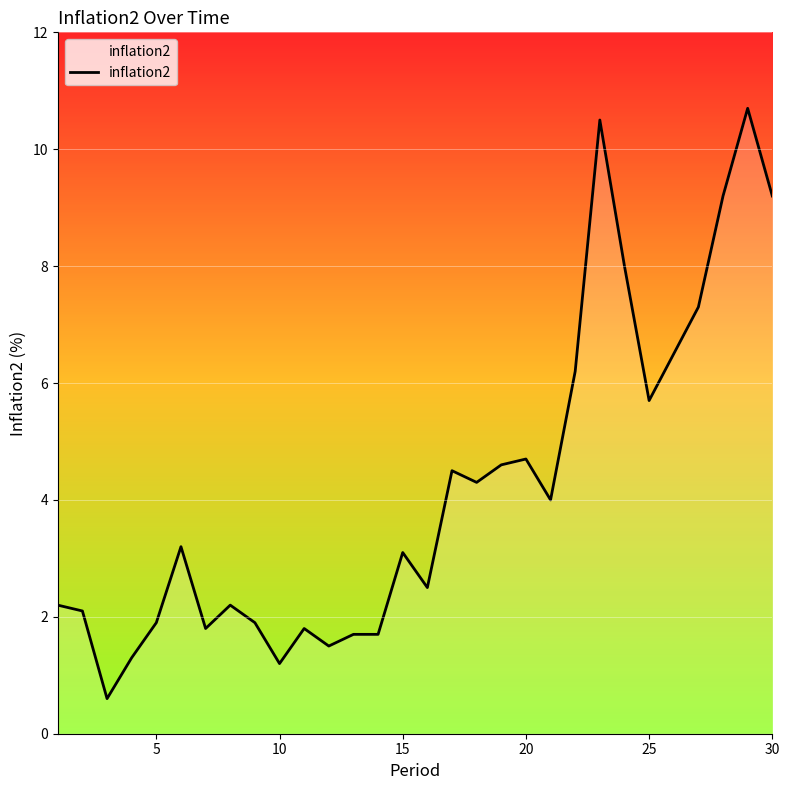

What is the greatest value displayed?

10.7